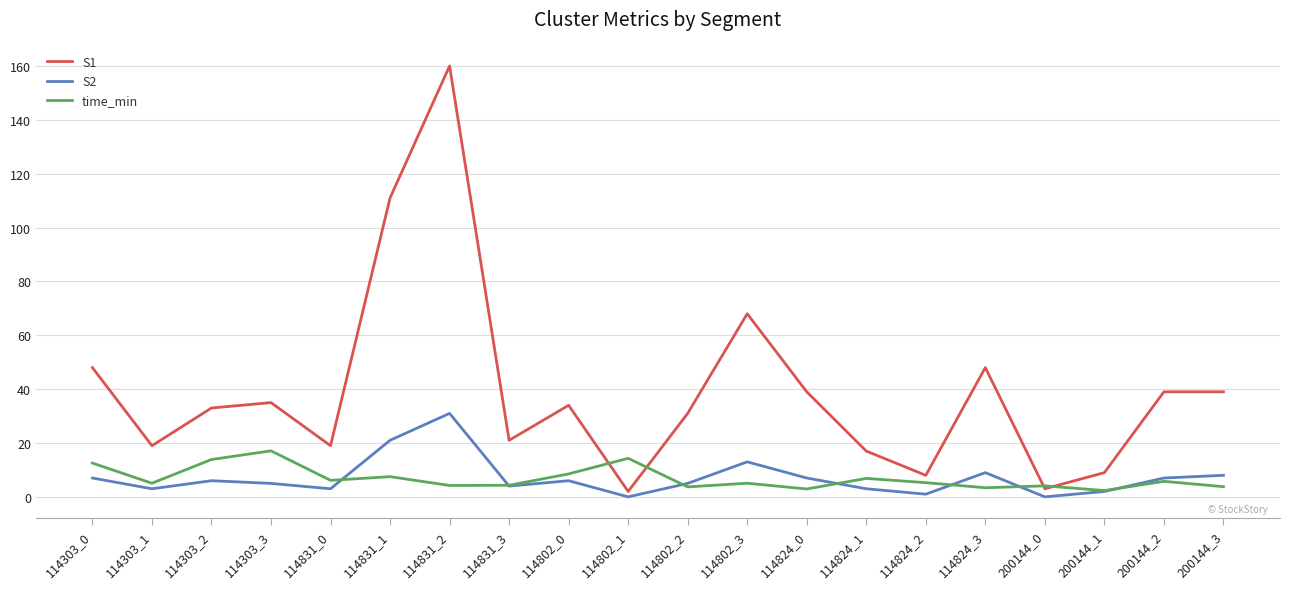

The S2 series shows 9.0 at 114824_3. True or false?

True